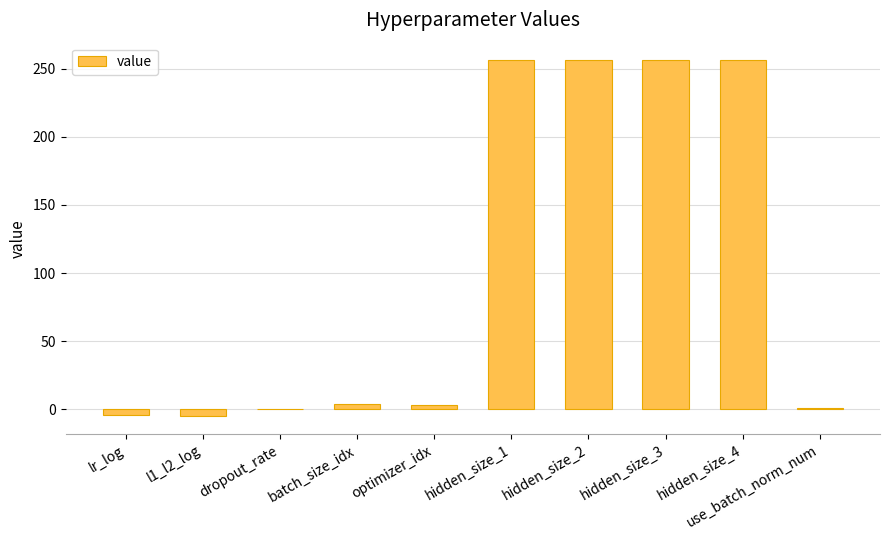

Which has a higher value, l1_l2_log or use_batch_norm_num?

use_batch_norm_num